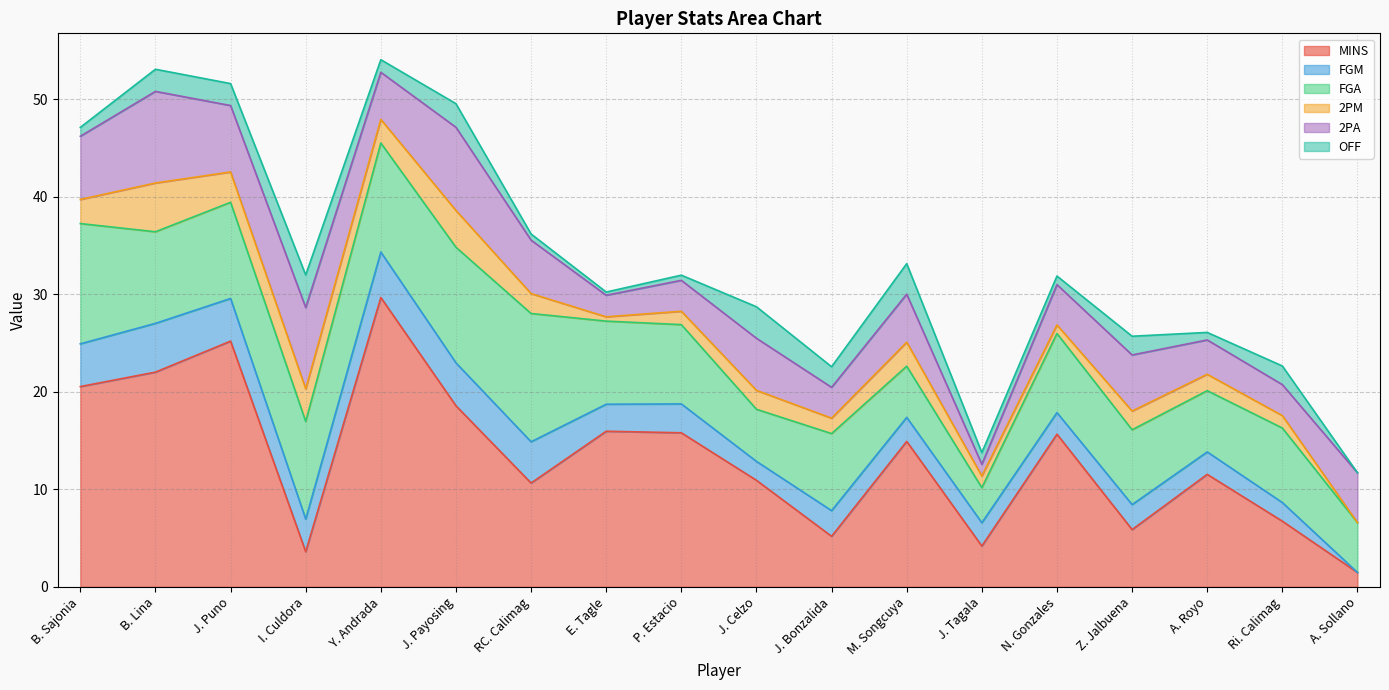

What is the total value across all series at J. Puno?

51.6